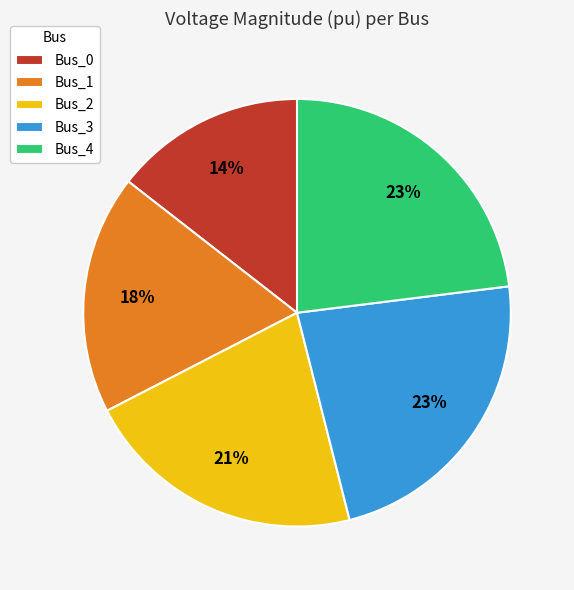

Does any single category account for the majority?

No